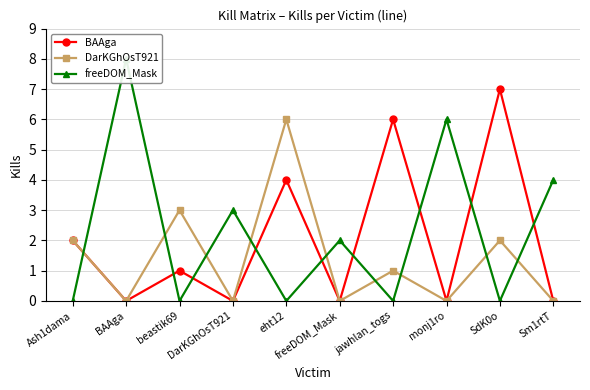

At which label does freeDOM_Mask reach its minimum?

Ash1dama